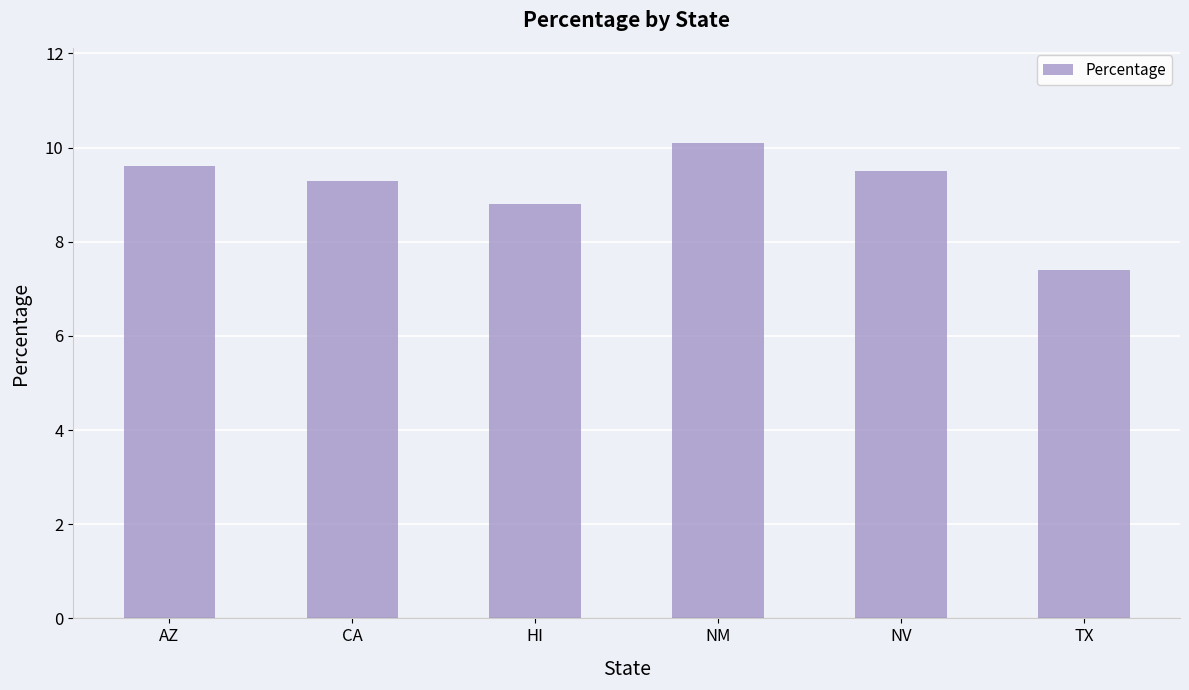

What is the difference between the second highest and minimum values?

2.2